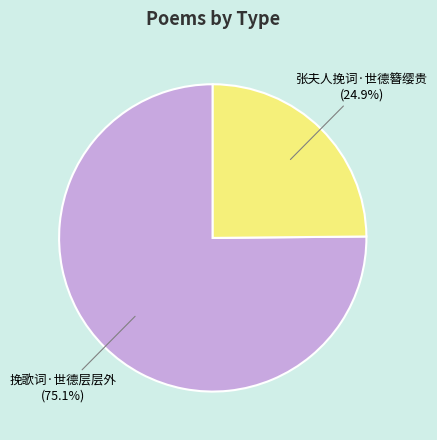

Rank the categories by value from highest to lowest.

挽歌词·世德层层外, 张夫人挽词·世德簪缨贵